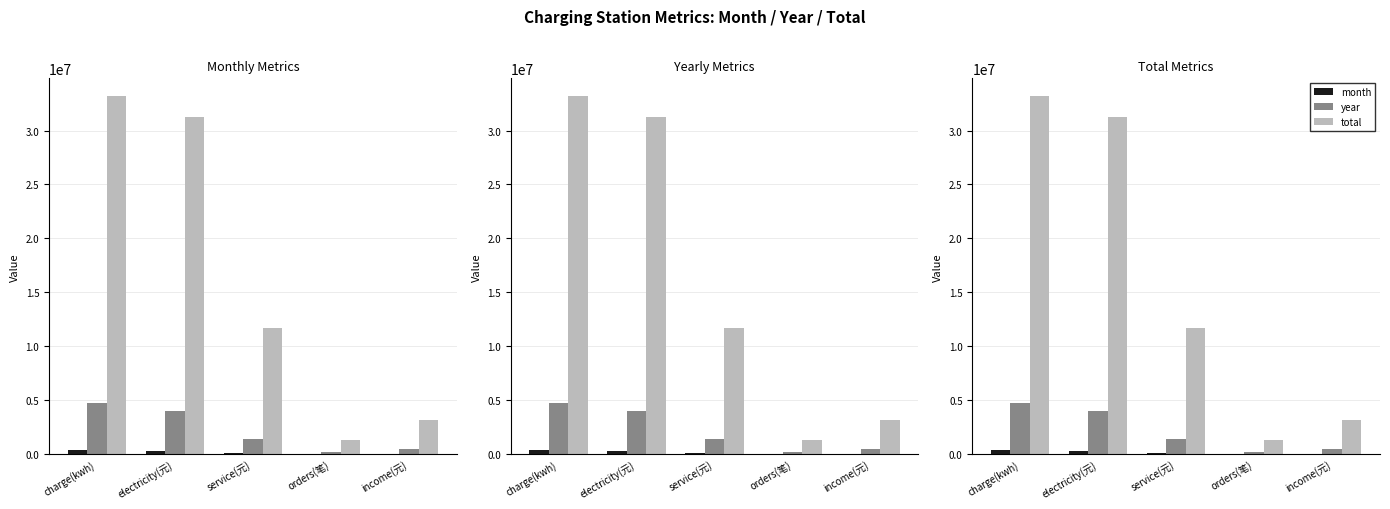

What is the spread (max minus min) of values at charge(kwh)?

32832455.3